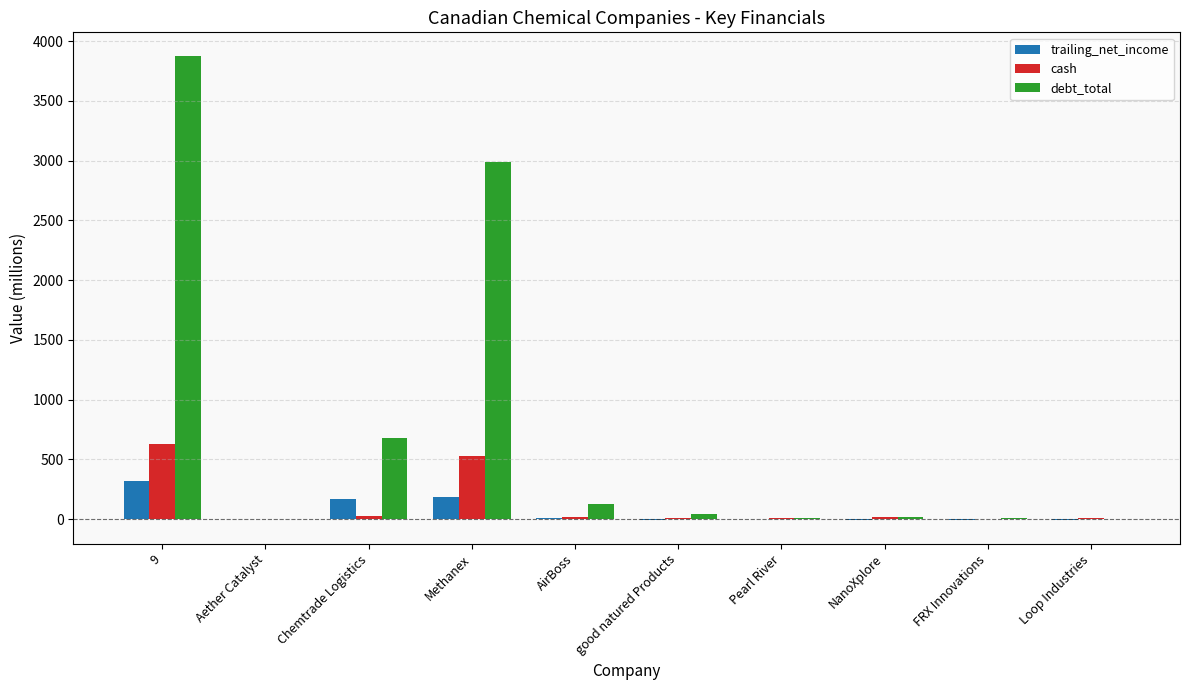

At which label is debt_total closest to 1939?

Methanex